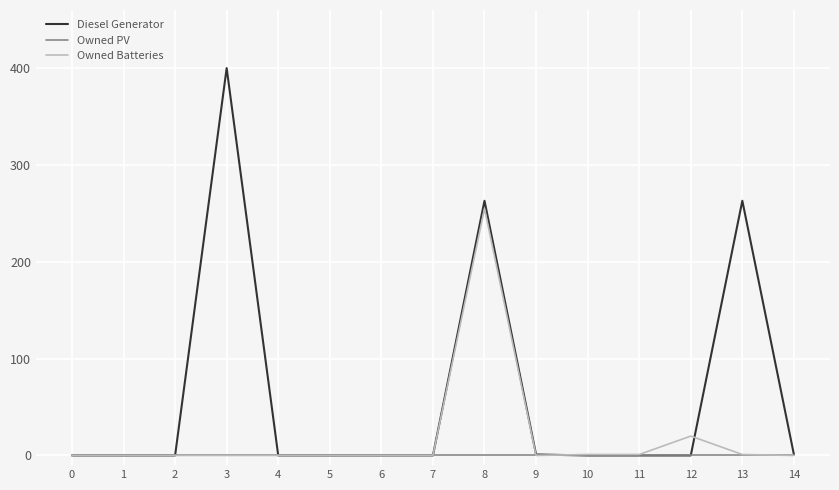

What is the maximum value shown in the chart?

400